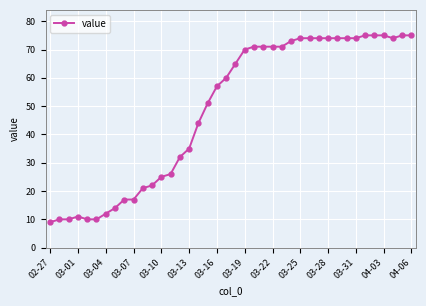

What is the value of the 1st point from the left?

9